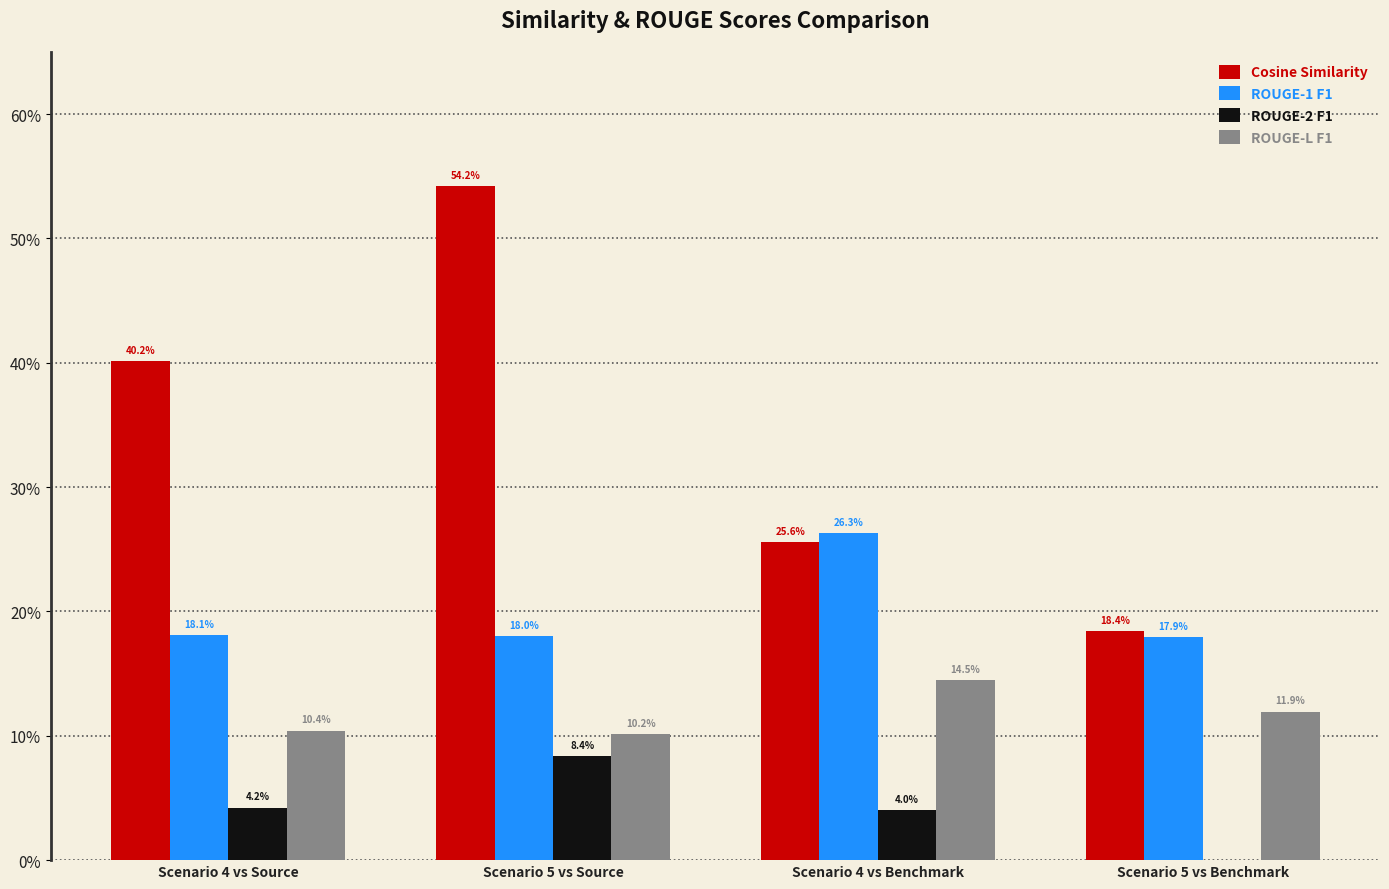

Does the chart contain stacked bars?

No